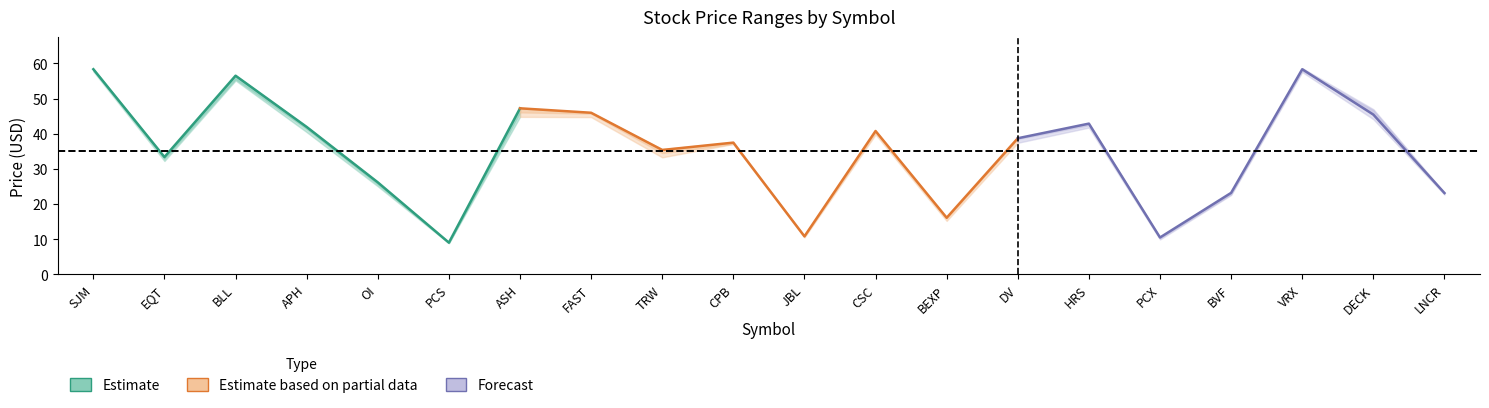

Is this an area chart (filled region under the line)?

No